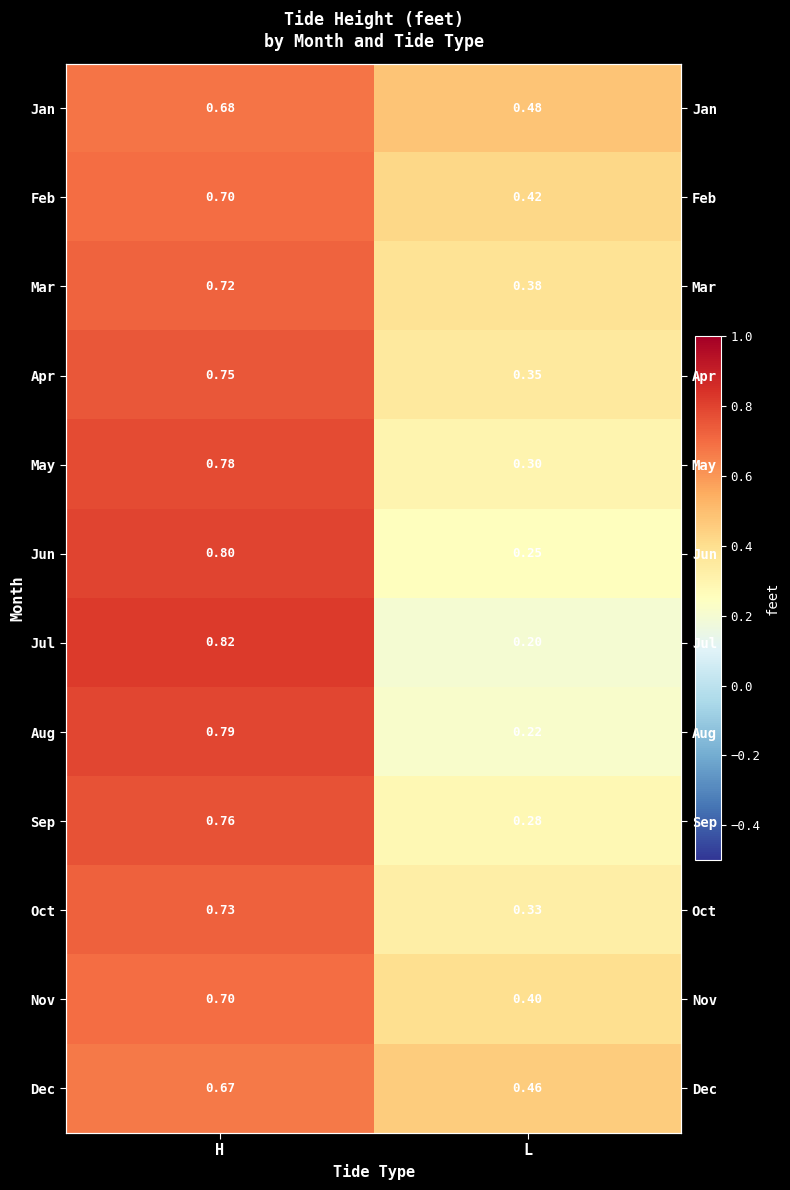

The value of Aug at L is 0.3. True or false?

False